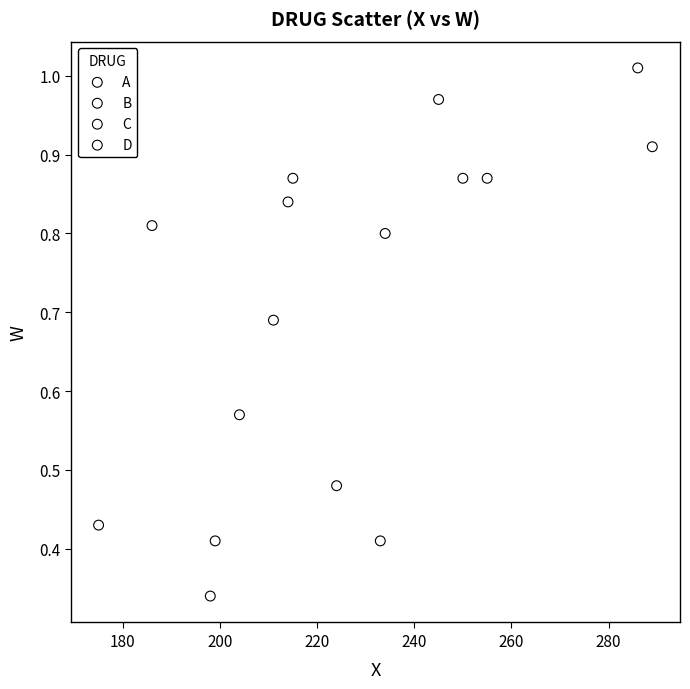

Which series contains the lowest Y value?

A